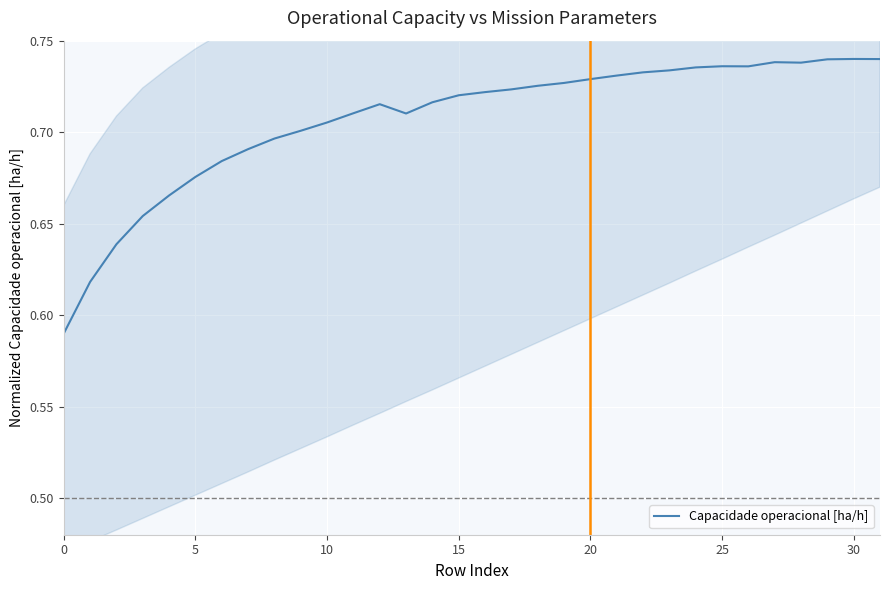

How many interior local peaks (higher than both neighbors) does the data have?

4